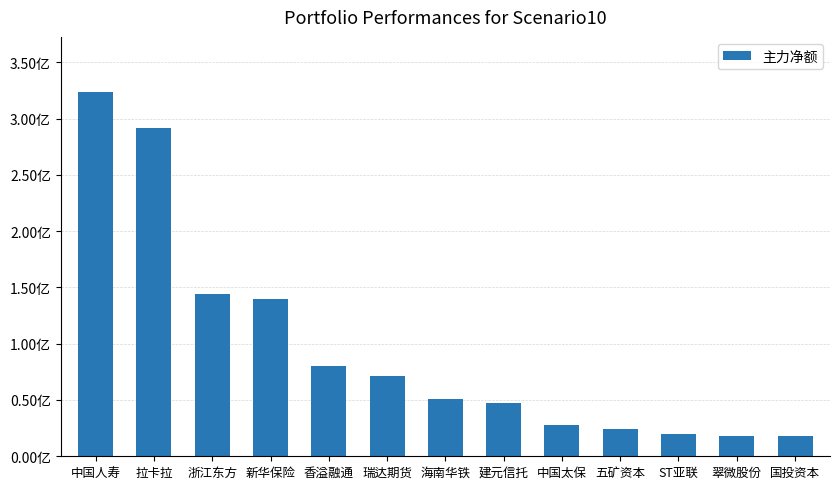

Does the chart contain any negative values?

No